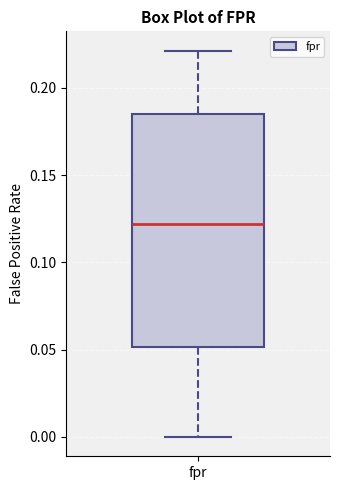

Read this box plot against the y-axis: the position of the median line, the range covered by the box, and the ends of both whiskers. The values are not printed on the chart, so give them approximately, as read against the axis.

median 0.120, box 0.050 to 0.185, whiskers 0.000 to 0.220